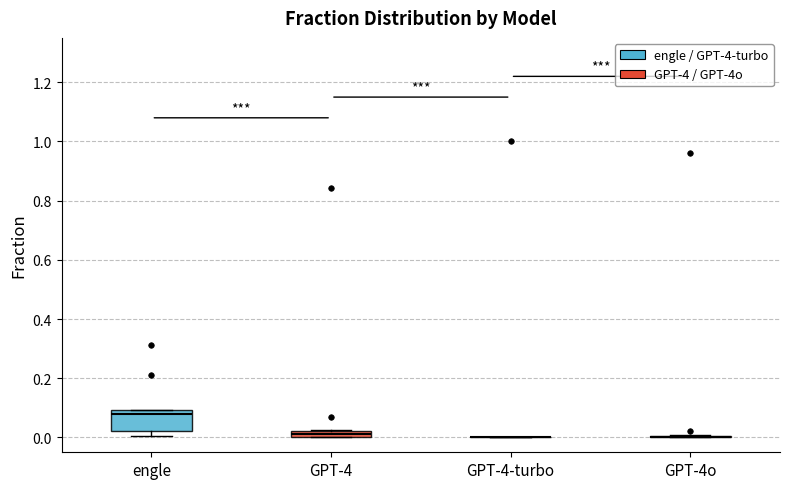

Comparing the boxes themselves (not the whiskers), which one is the tallest?

engle